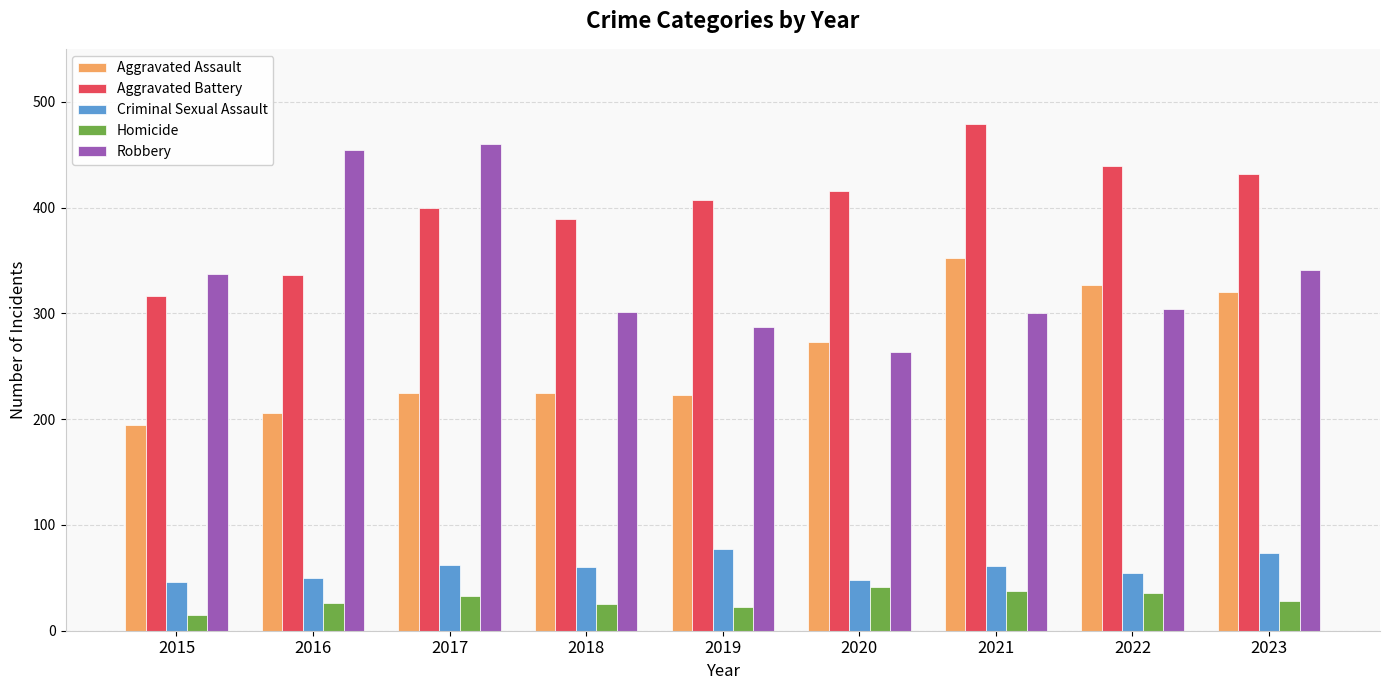

At which category is the sum across all series the highest?

2021